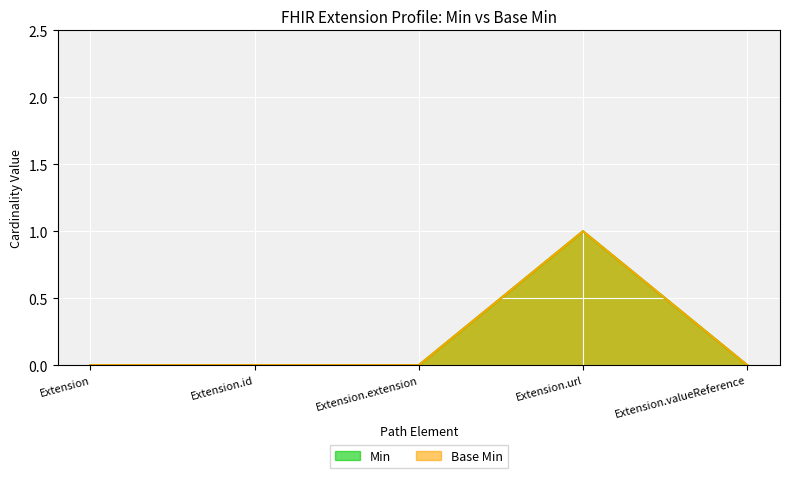

Which has a higher value, Extension.url or Extension?

Extension.url